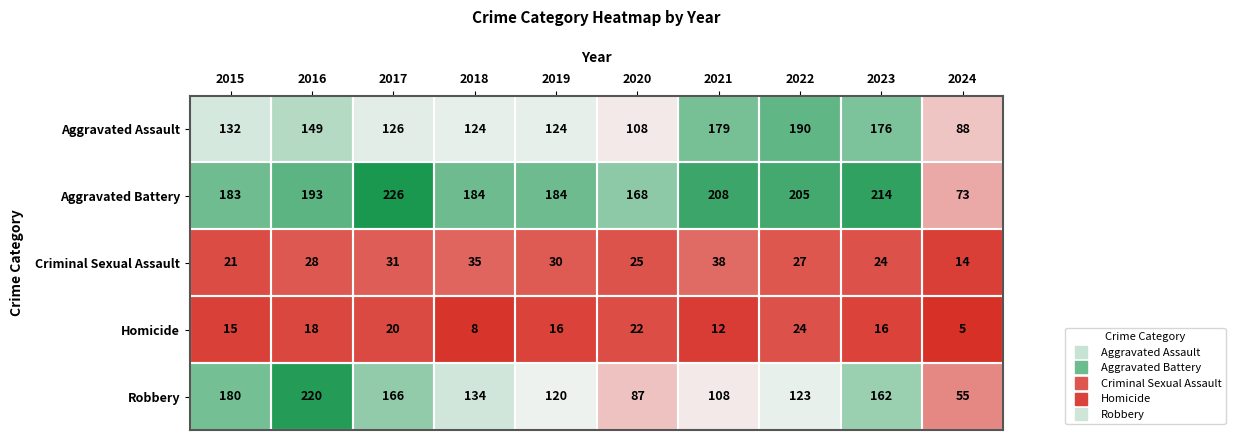

What is the difference between the maximum and minimum values in the Aggravated Assault series?

102